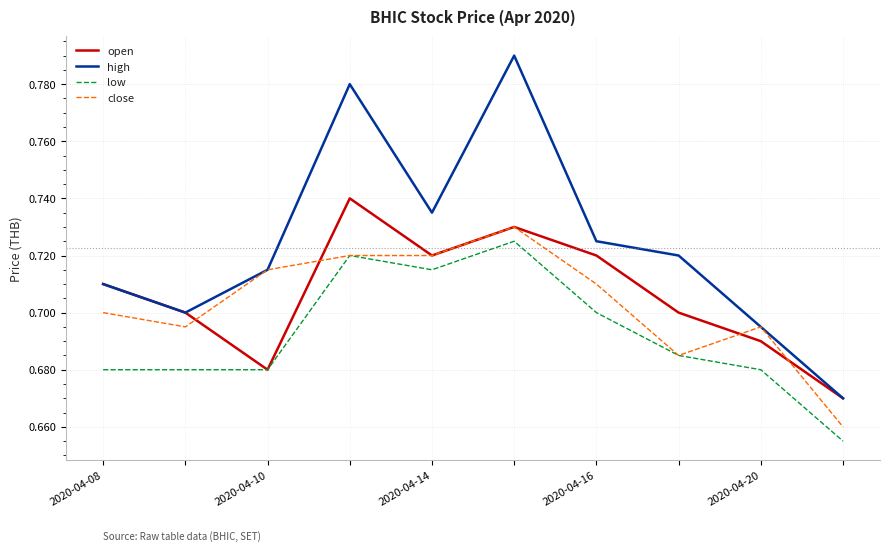

Which series has the largest total across all categories?

high